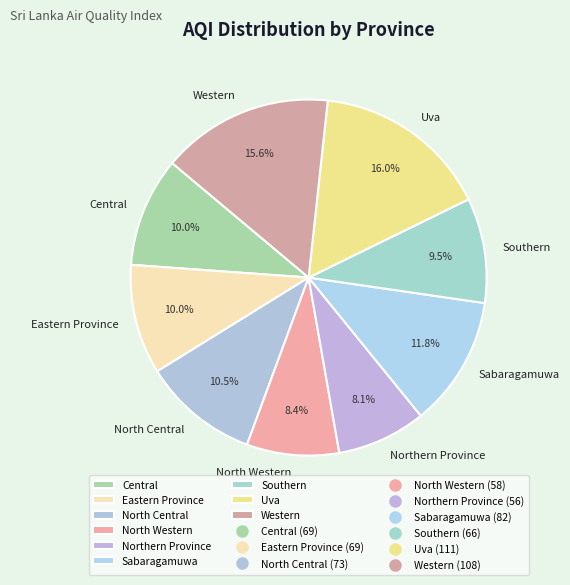

Is there any slice that represents more than half of the pie?

No